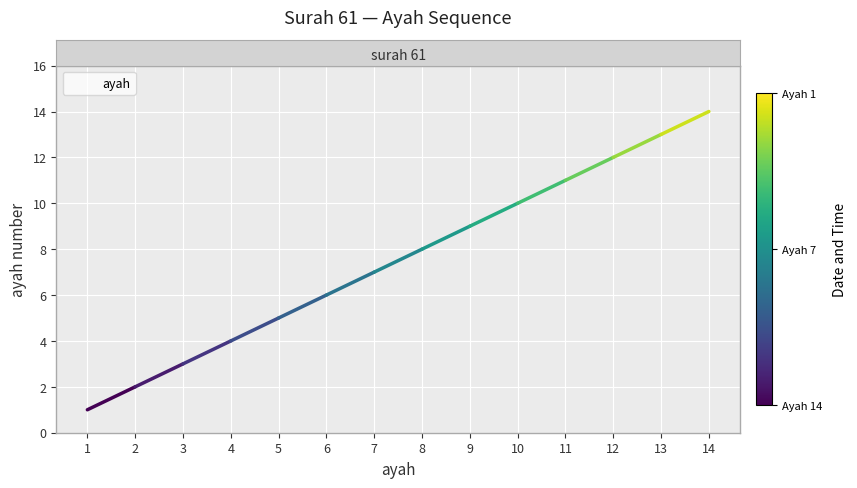

What is the smallest value displayed?

1